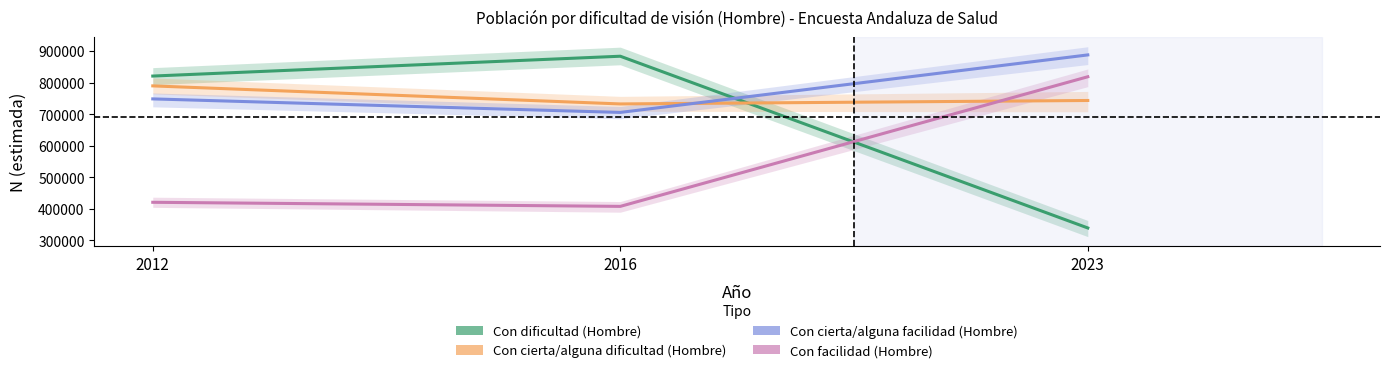

At which label is Con facilidad (Hombre) closest to 613544?

2012